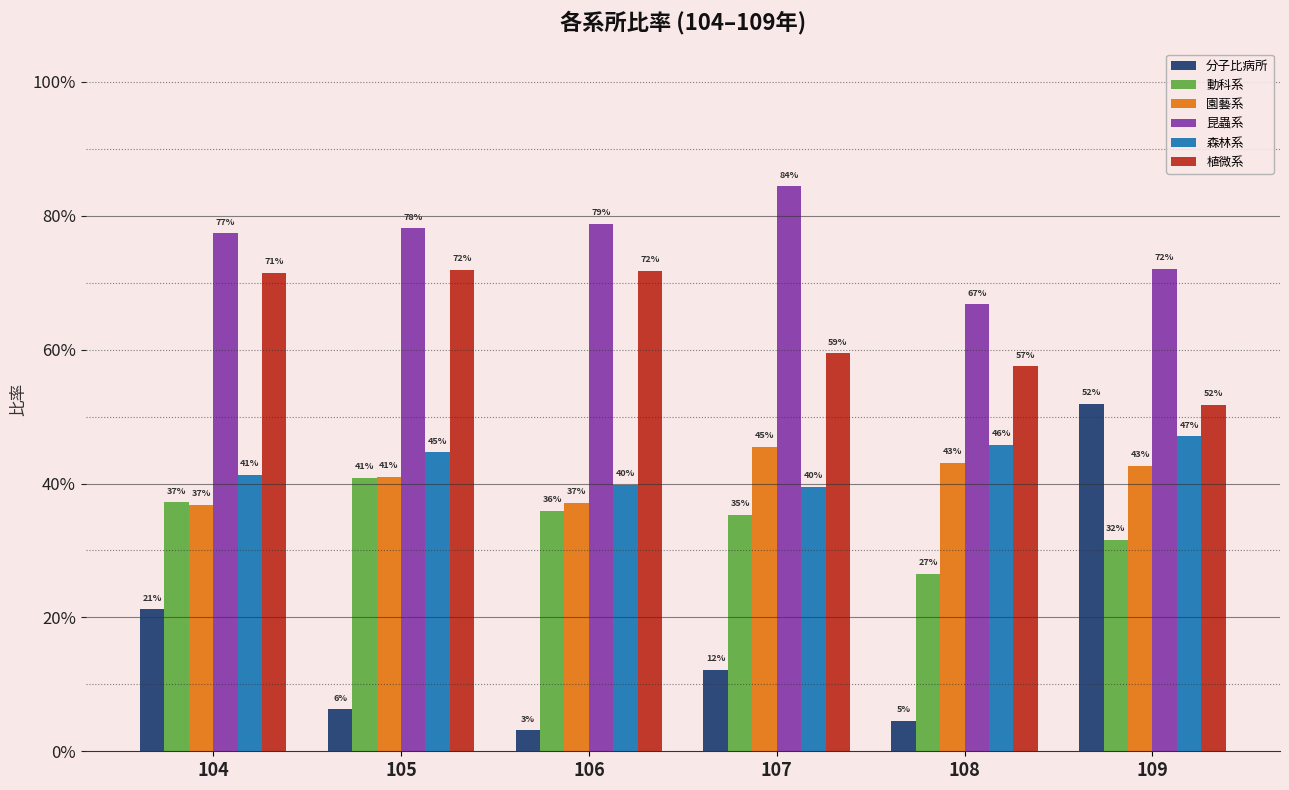

Reading left to right, transcribe all the data shown in this chart.

分子比病所: 0.2	0.1	0.0	0.1	0.0	0.5
動科系: 0.4	0.4	0.4	0.4	0.3	0.3
園藝系: 0.4	0.4	0.4	0.5	0.4	0.4
昆蟲系: 0.8	0.8	0.8	0.8	0.7	0.7
森林系: 0.4	0.4	0.4	0.4	0.5	0.5
植微系: 0.7	0.7	0.7	0.6	0.6	0.5